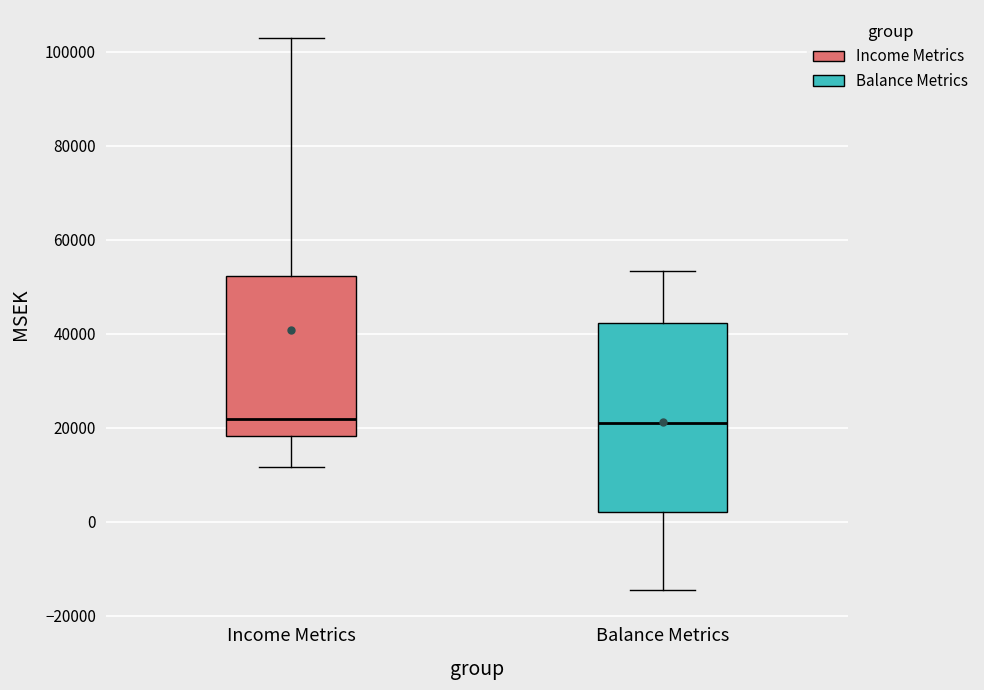

Which box is the tallest, from its lower edge to its upper edge?

Balance Metrics